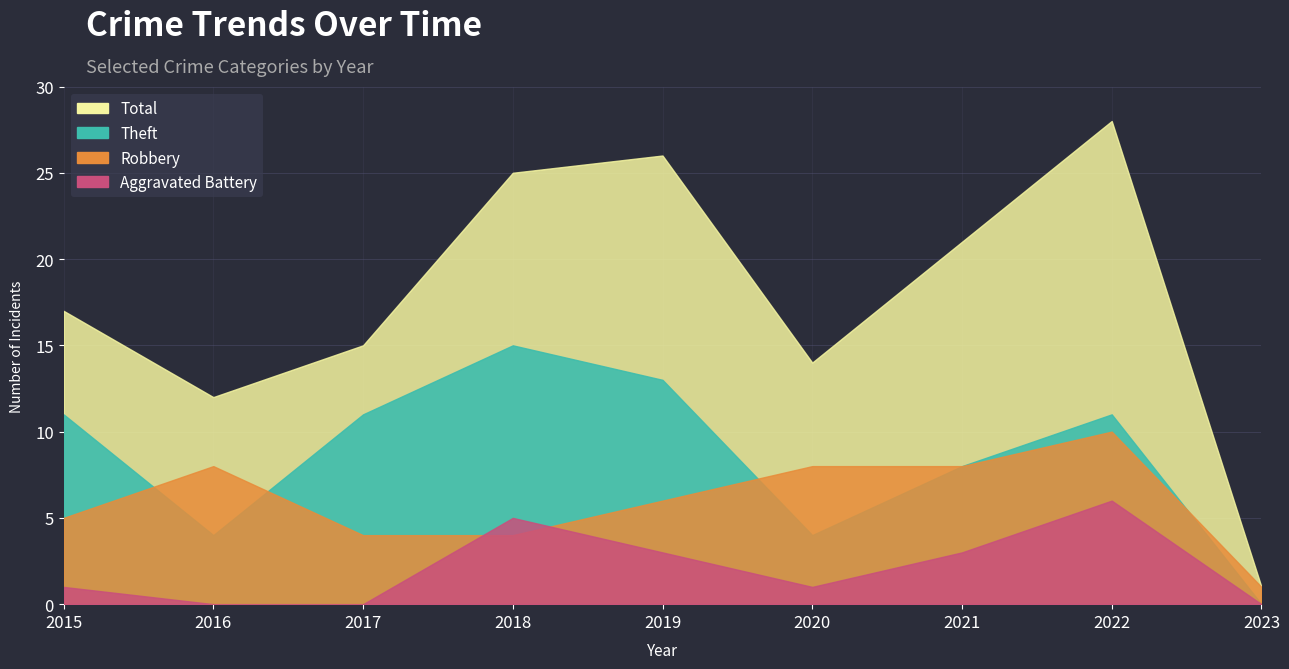

True or false: Theft and Aggravated Assault cross at least once.

False